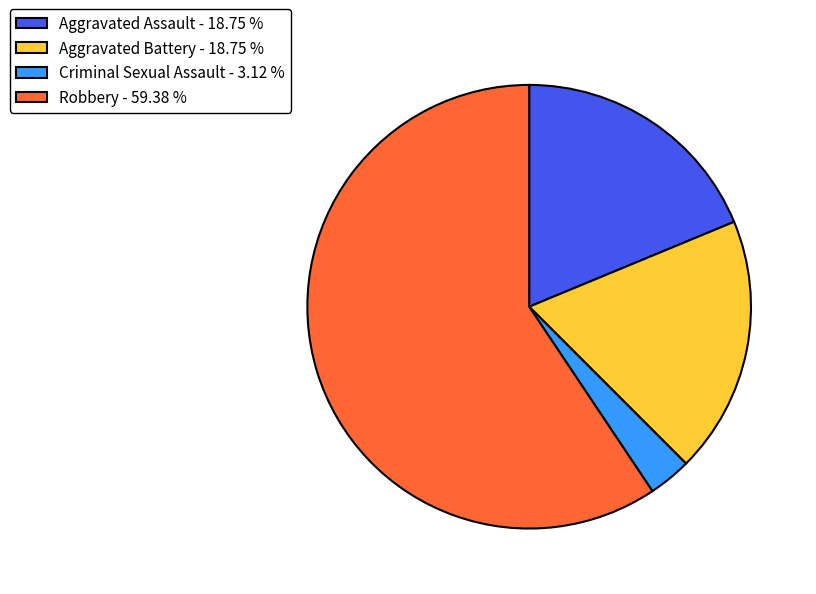

Combined, do Aggravated Assault - 18.75 % and Criminal Sexual Assault - 3.12 % account for over 50%?

No